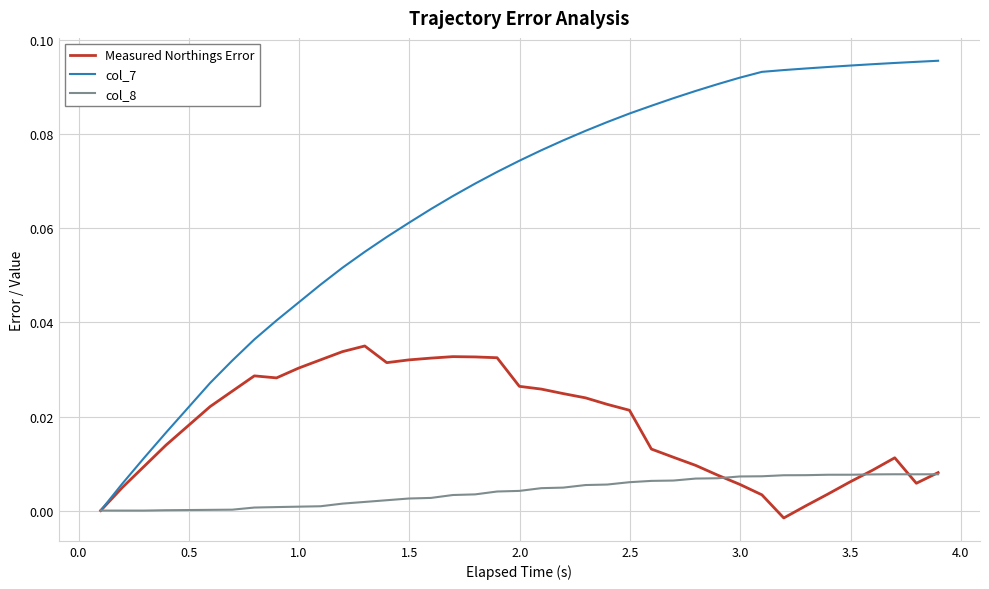

Which series has the largest total across all categories?

col_7